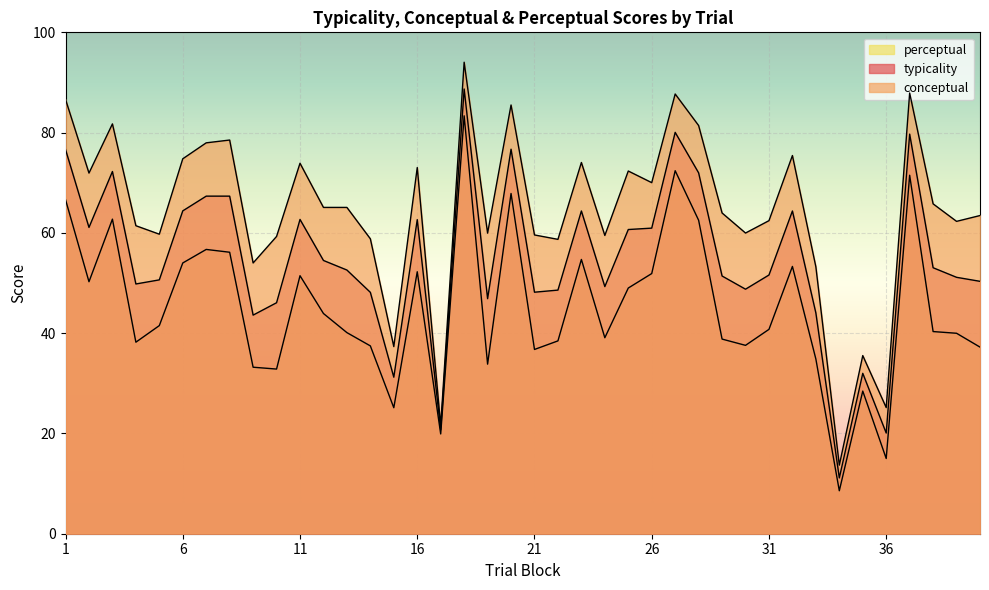

At how many categories does at least one series exceed 24?

38